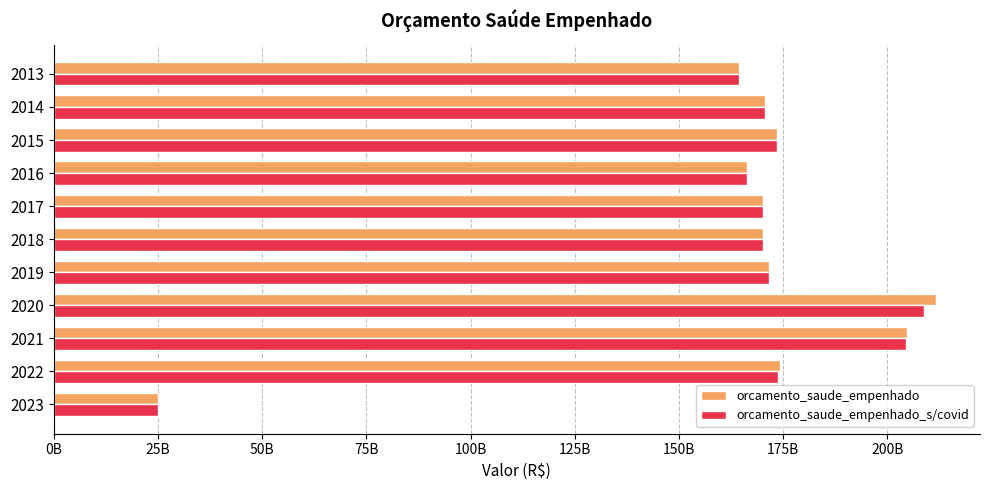

What are all the series names shown in the legend?

orcamento_saude_empenhado, orcamento_saude_empenhado_s/covid